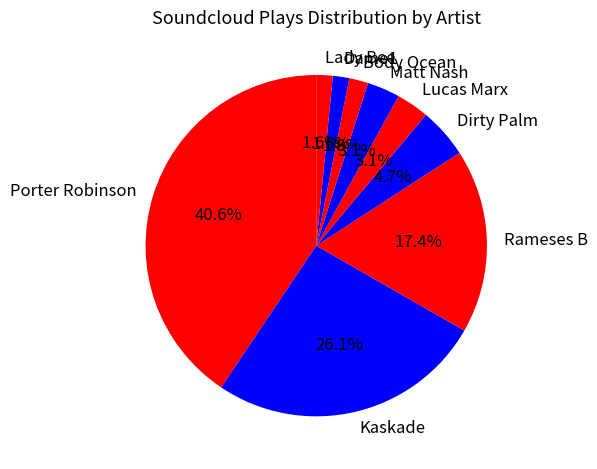

What percentage is the Body Ocean slice, to the nearest percent?

2%